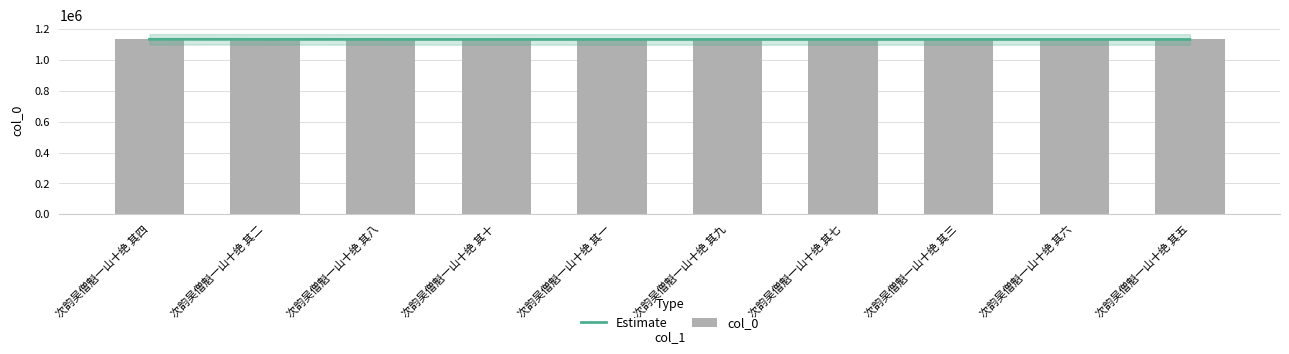

Rank the series by their average value, from highest to lowest.

col_0, Estimate